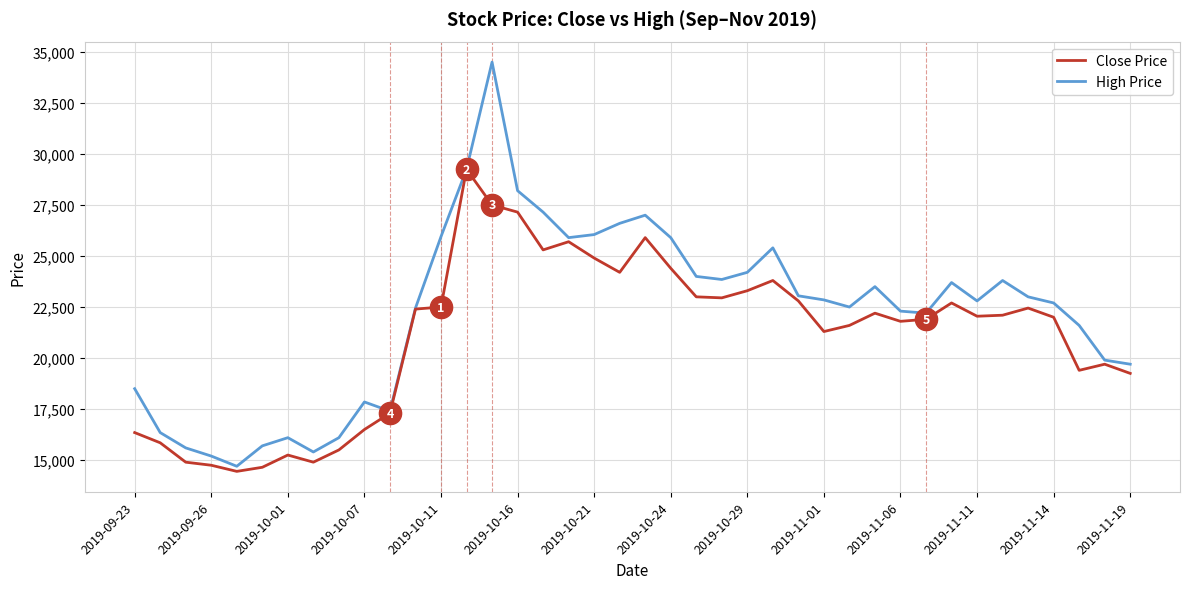

What is the smallest value displayed?

14450